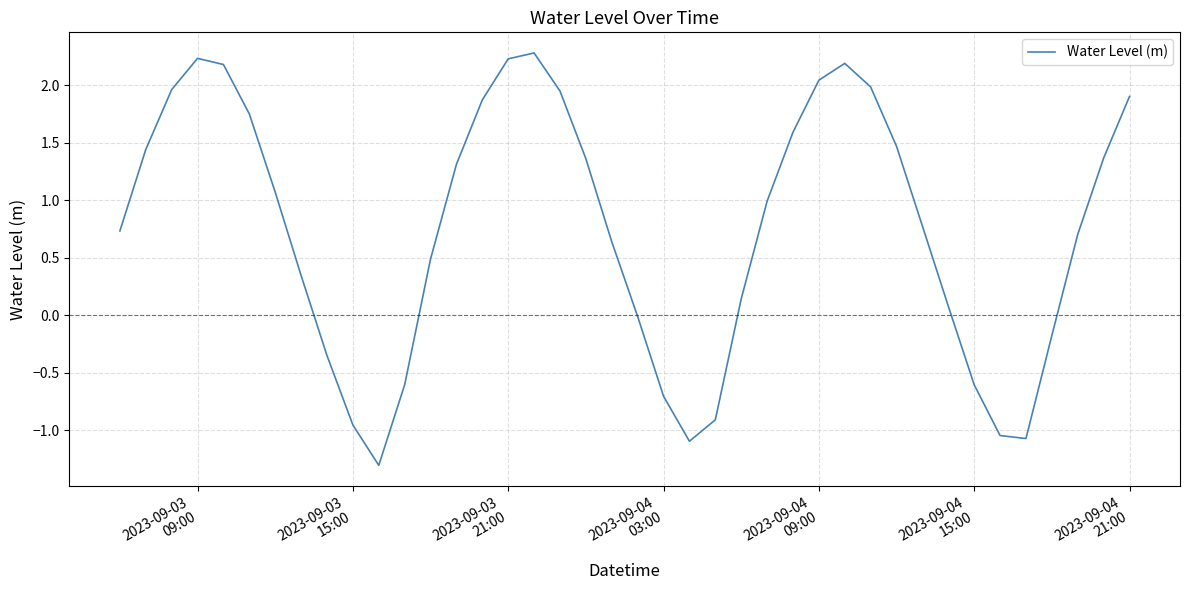

What is the minimum value shown in the chart?

-1.3